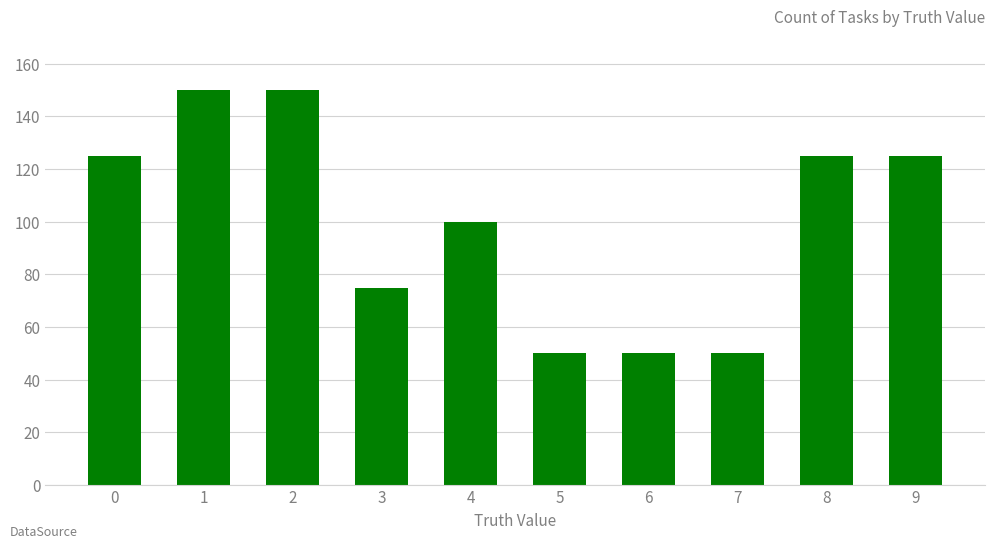

Approximately how many times larger is the value at 5 compared to 1?

0.3